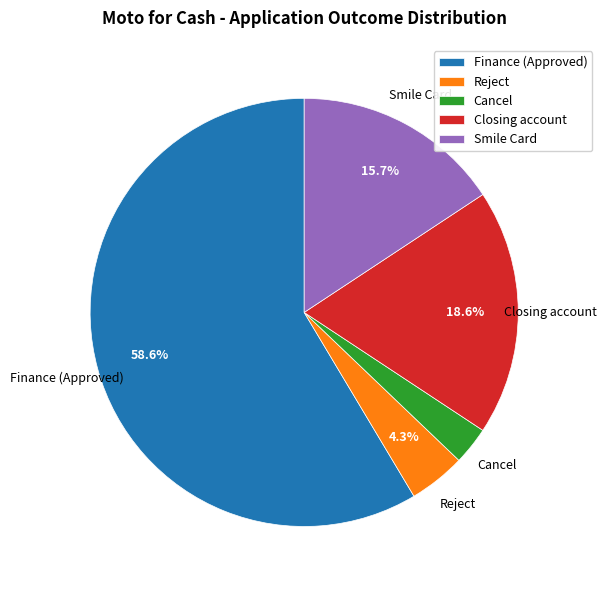

What is the ratio of the value at Smile Card to the value at Closing account?

0.8